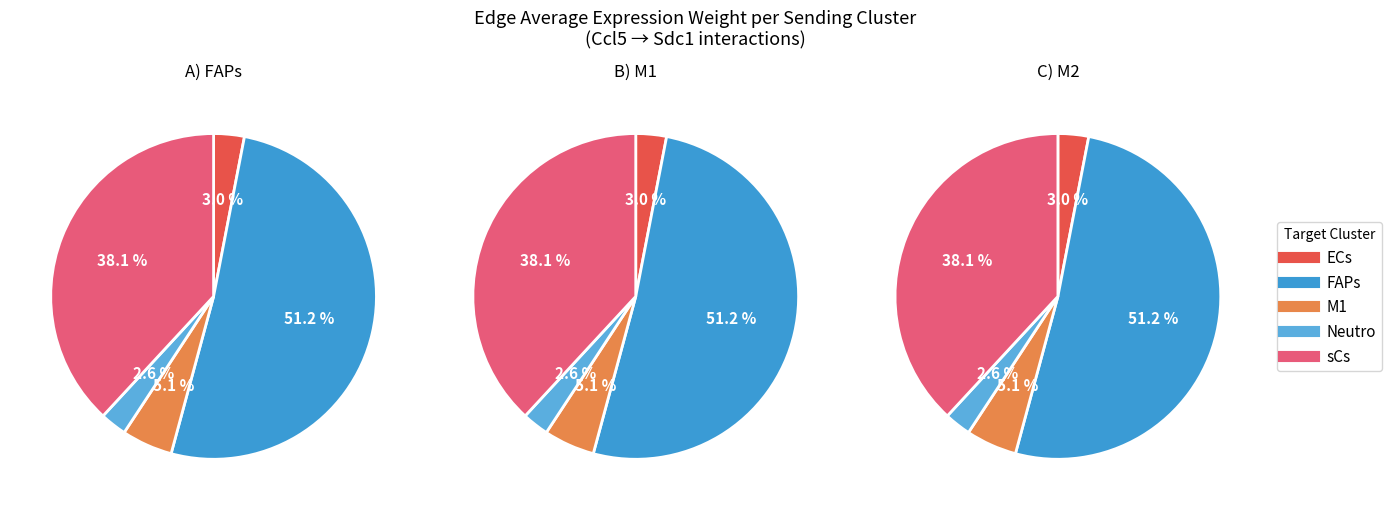

What percentage is the 3 slice, to the nearest percent?

3%